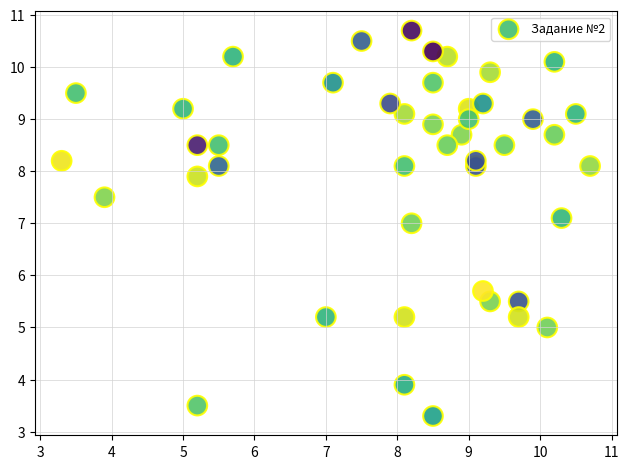

What is the range of X values (max minus min)?

7.4